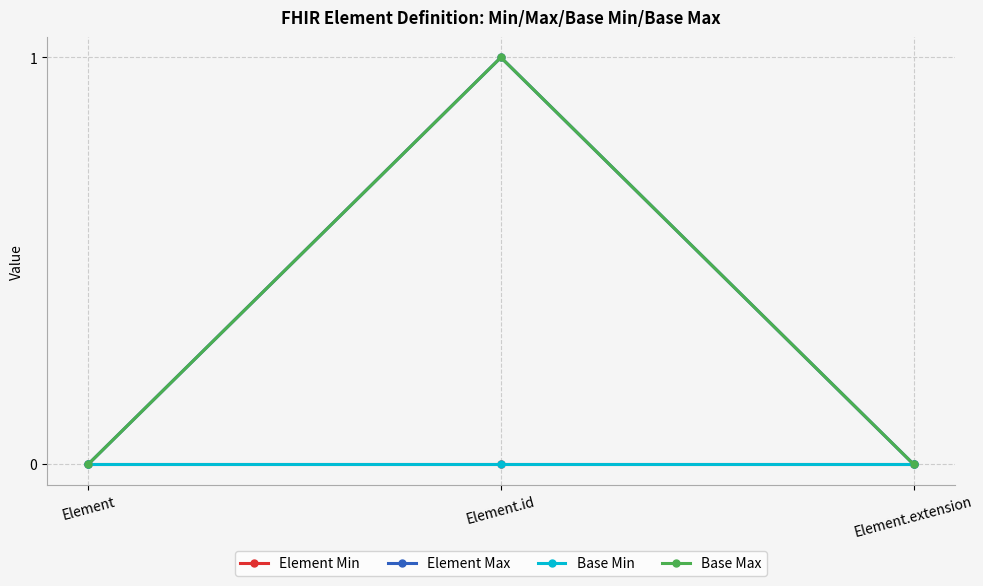

The value of Element Max at Element is -1. True or false?

False